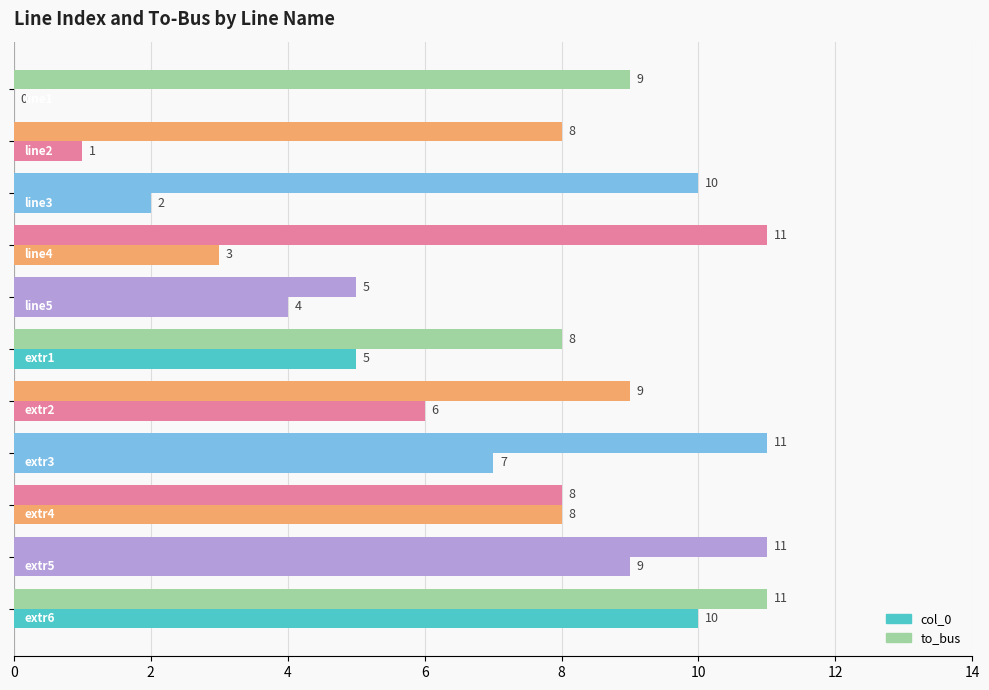

At how many categories does at least one series exceed 3?

11